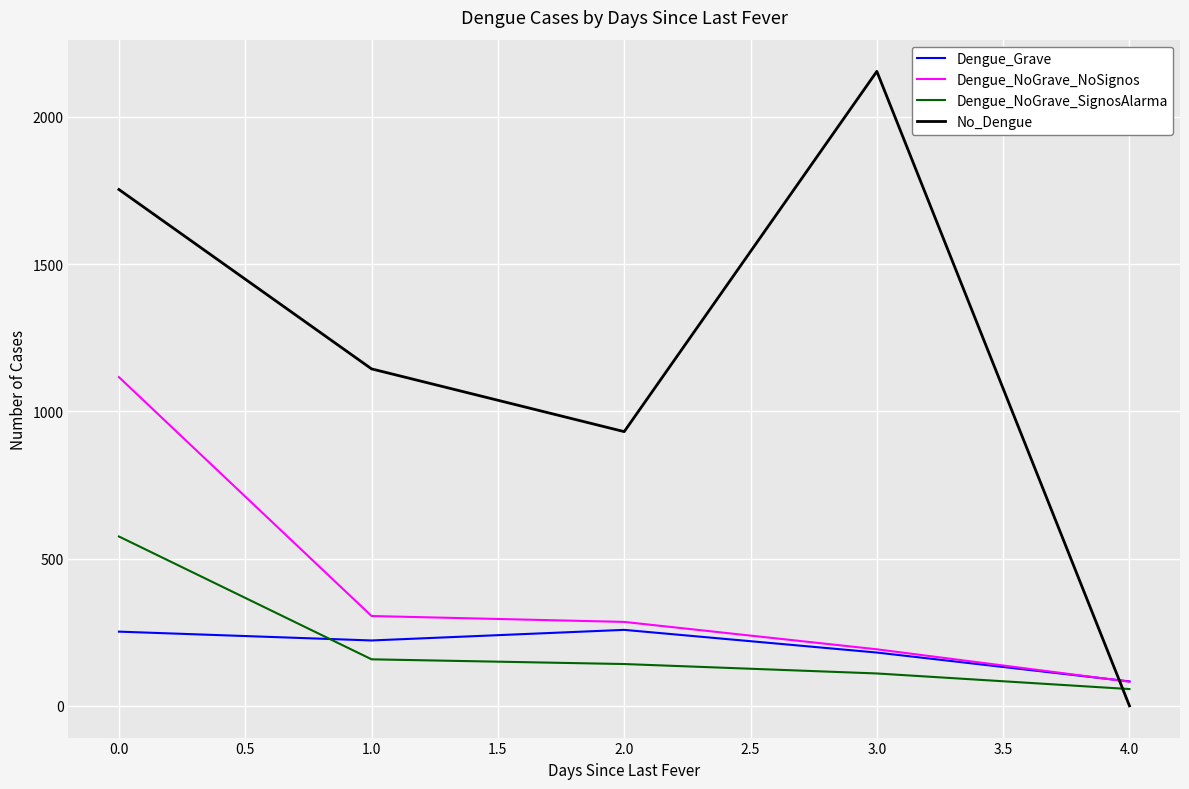

Between which two adjacent categories do Dengue_NoGrave_NoSignos and No_Dengue first intersect?

3.0 and 4.0